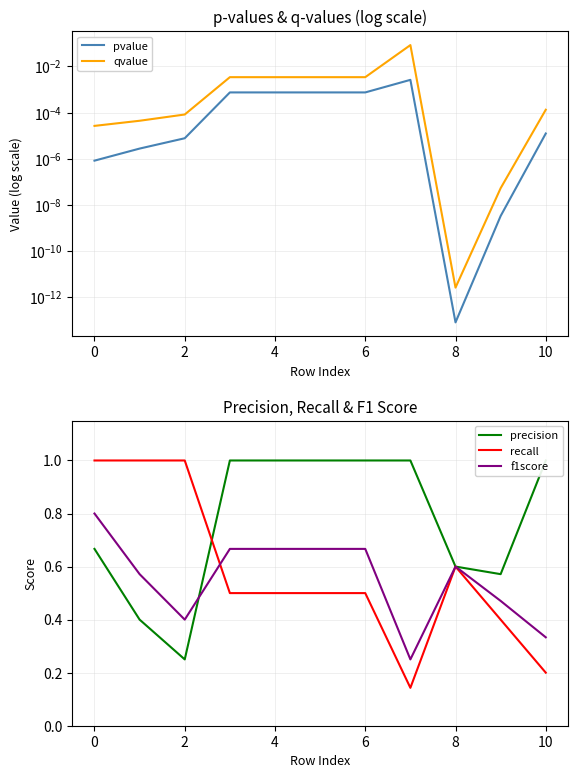

Between 2 and 12, which series saw the biggest shift?

recall